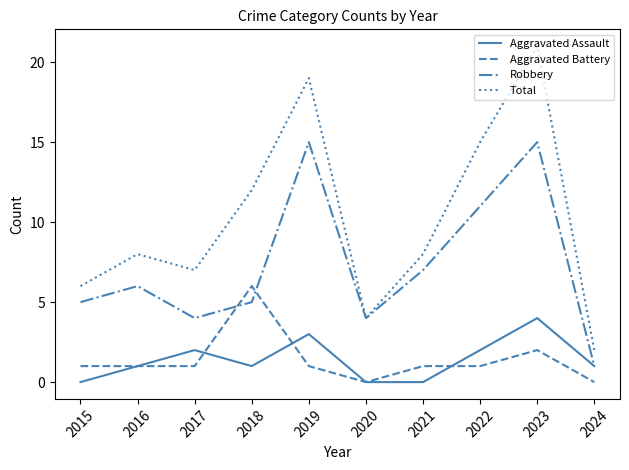

Where do Aggravated Battery and Robbery first cross each other?

2017 and 2018